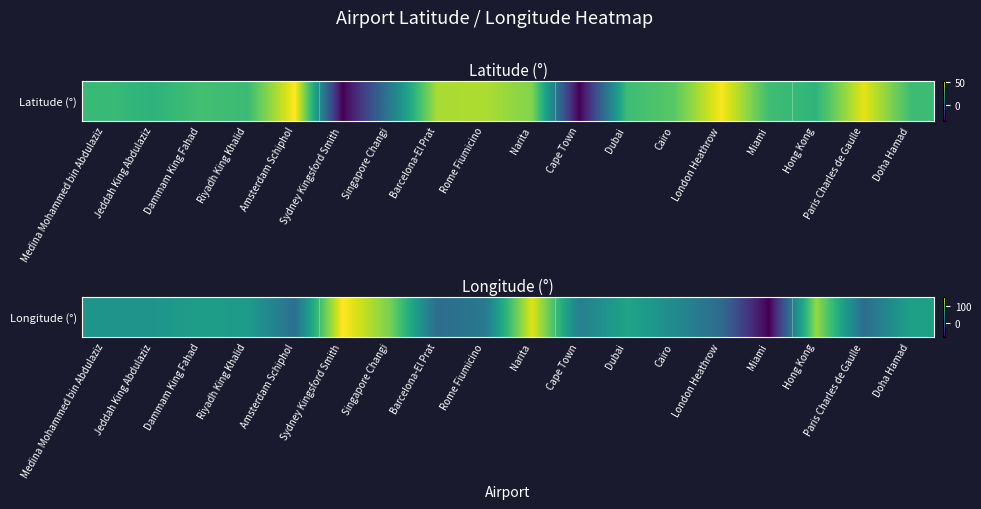

Where is the data nearest to the value 35?

Cairo